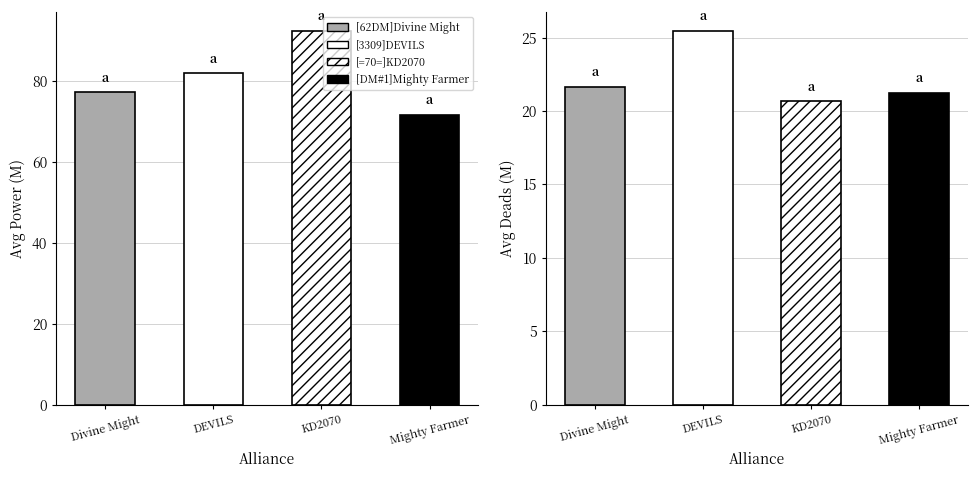

Rank the series by their average value, from highest to lowest.

Power, Deads